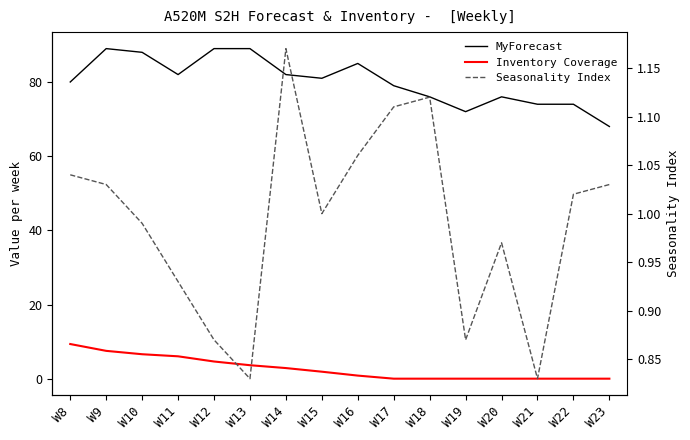

Between W18 and W23, which series saw the biggest shift?

MyForecast